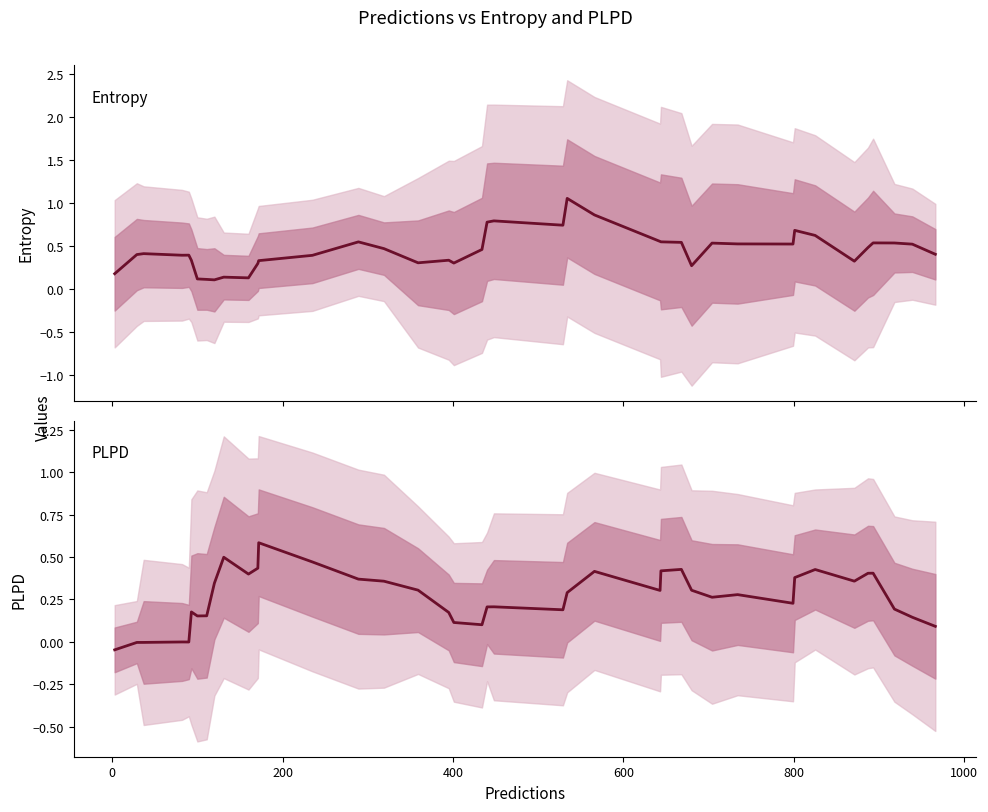

Which series has the largest total across all categories?

entropys